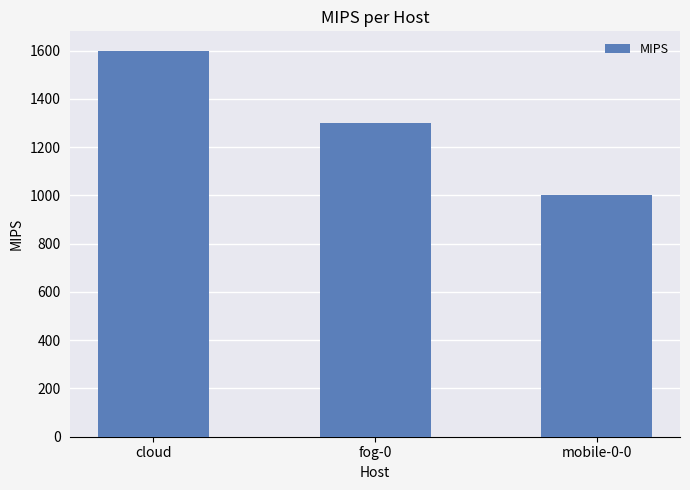

The chart shows a value of 1318 at mobile-0-0. True or false?

False